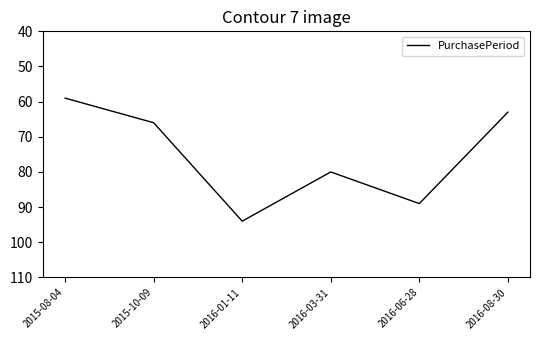

Is it true that the value at 2016-03-31 is 56?

False